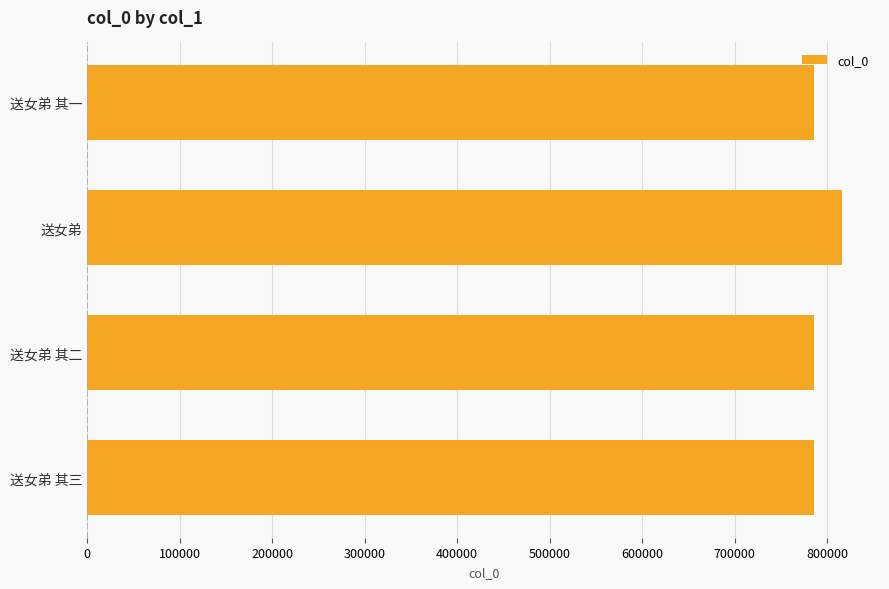

What is the average value?

793244